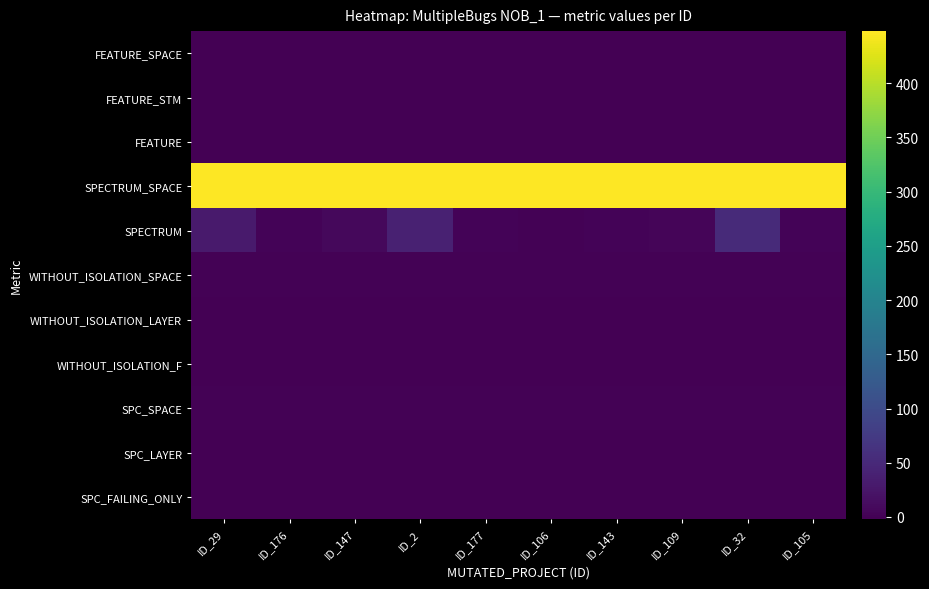

Which has a higher value, ID_32 or ID_29?

ID_32